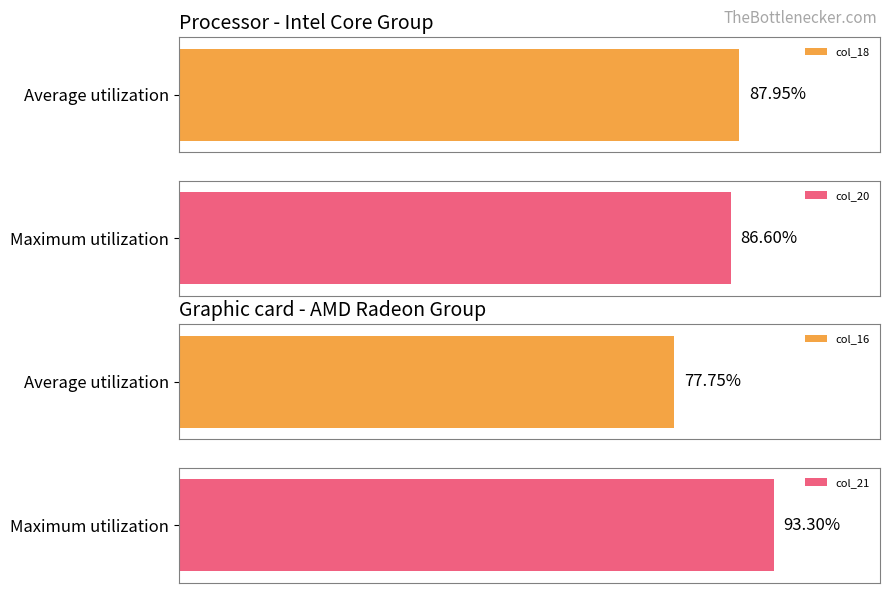

The col_20 series shows 57 at 0. True or false?

False